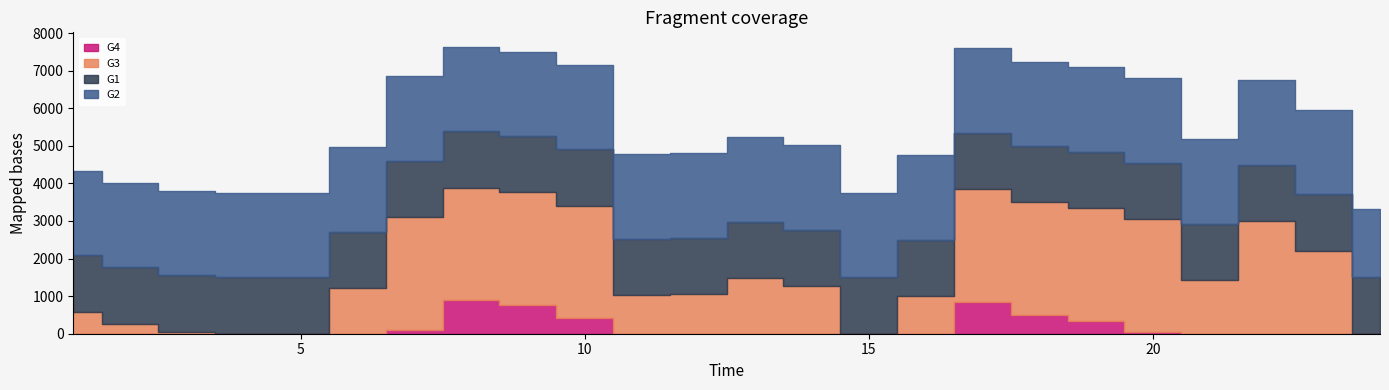

What is the sum of all G1 values?

36000.0